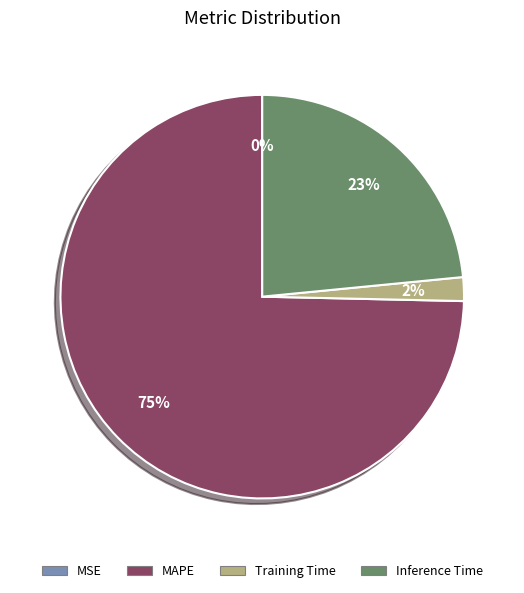

Which slice is the largest?

MAPE